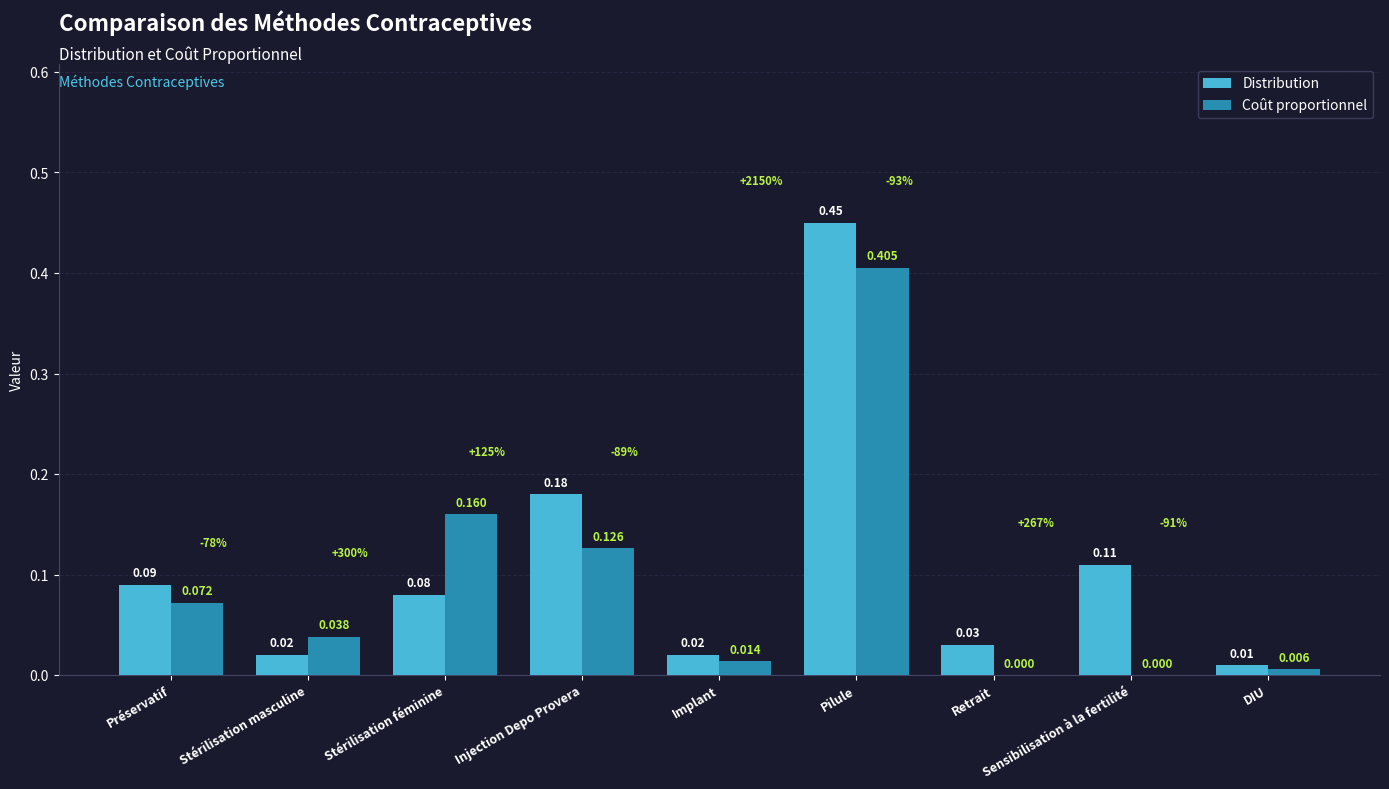

Which series changed the most between Préservatif and DIU?

Distribution